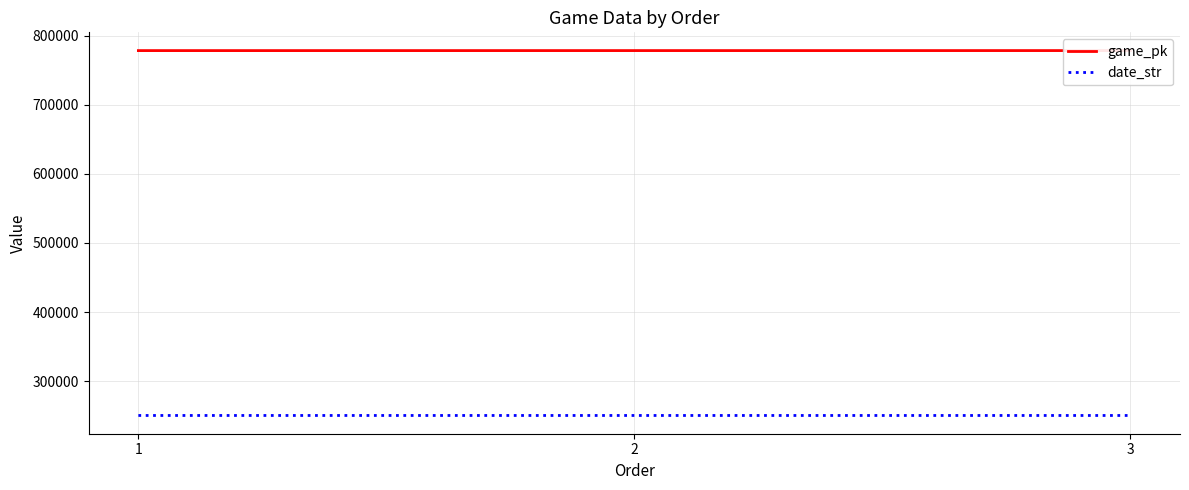

At which category is the sum across all series the highest?

3